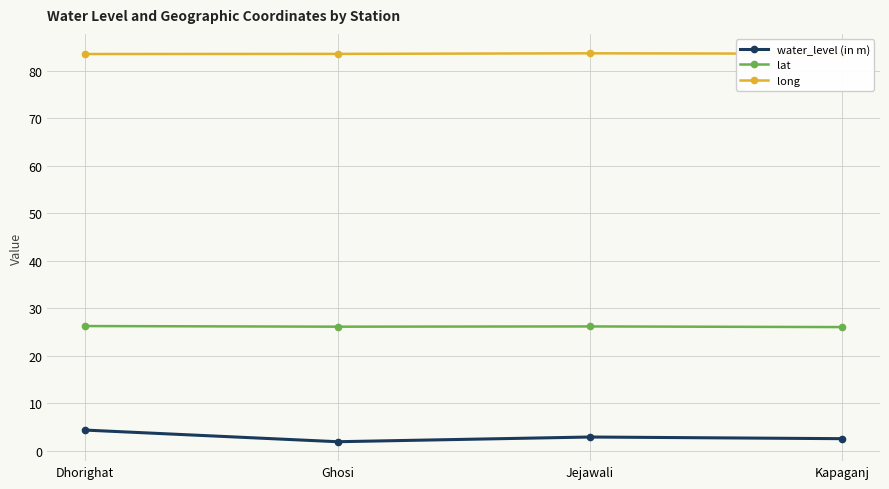

In water_level (in m), how many points are lower than both neighbors (excluding endpoints)?

1